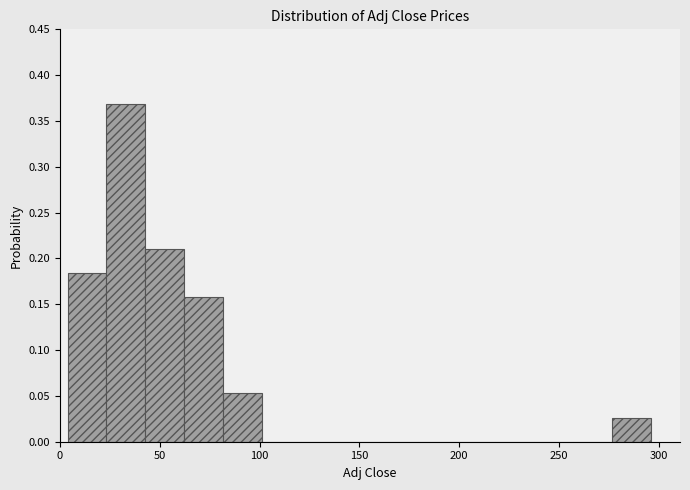

Around what value on the x-axis is the tallest bar? Give the approximate position of its centre, as read against the axis.

35